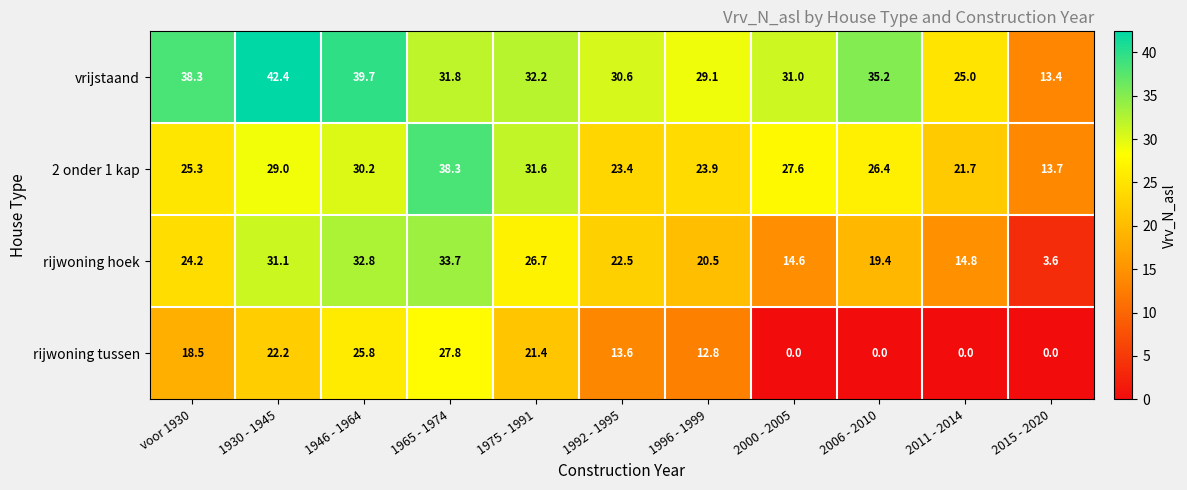

At how many categories does at least one series exceed 32?

6